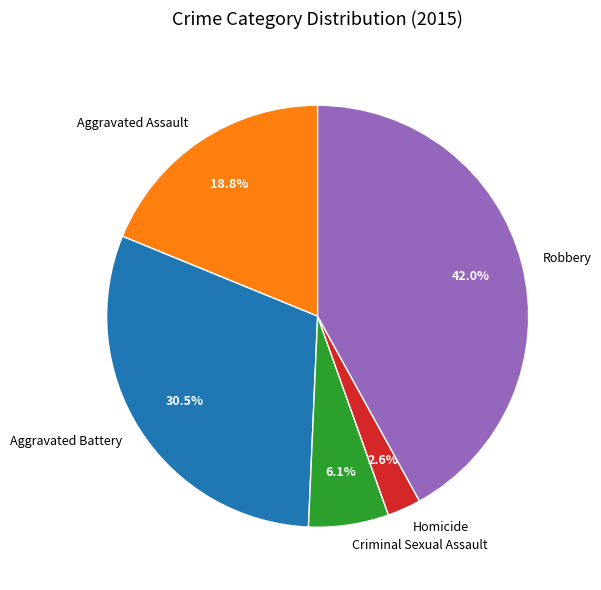

The Criminal Sexual Assault slice represents 6% of the pie. True or false?

True